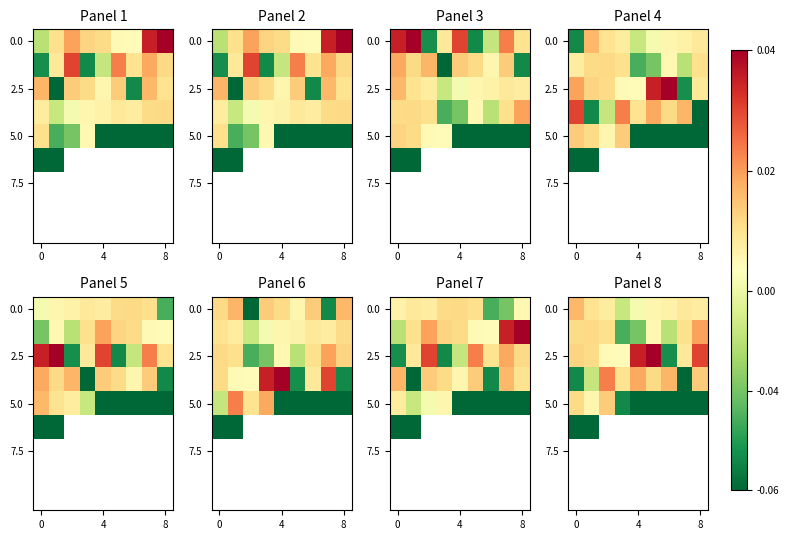

Which category has the lowest value across all series?

4